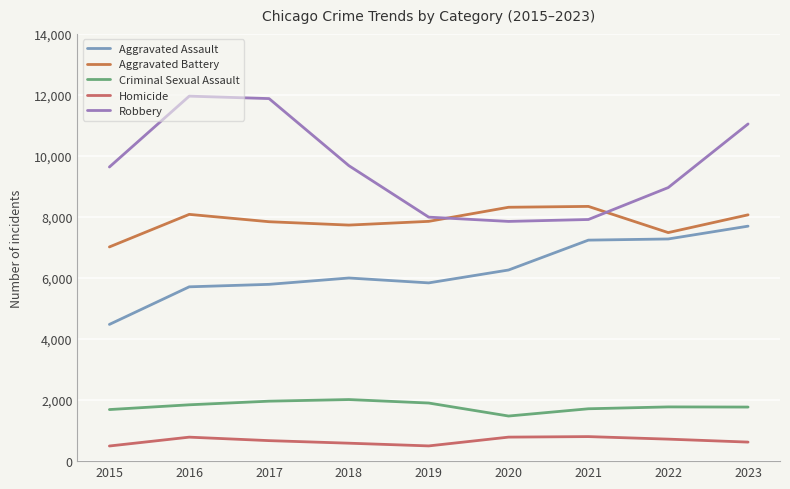

What value does the Aggravated Assault series have at 2023, to the nearest 100?

7700